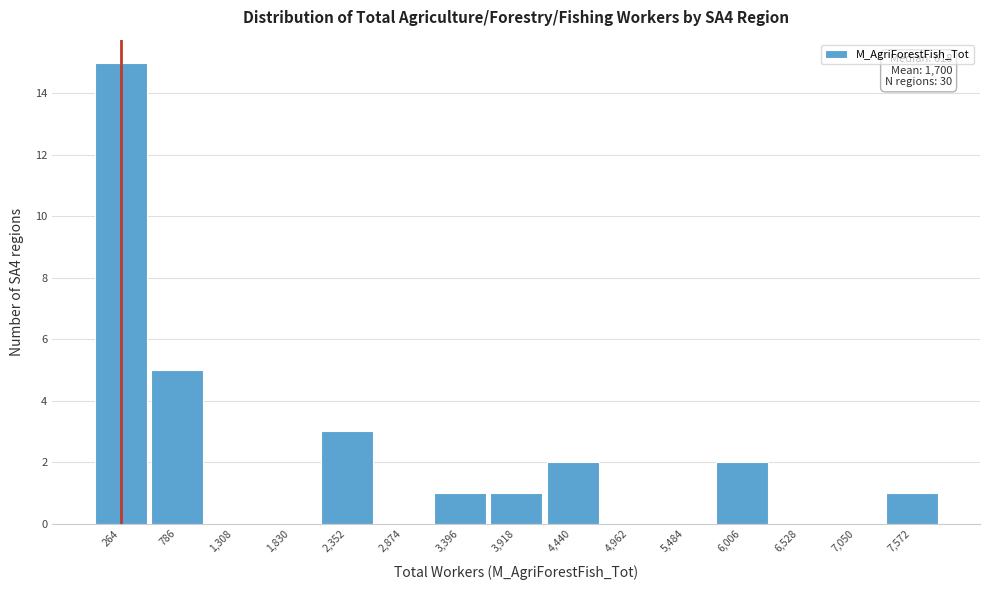

Over which range of the x-axis is the bar tallest?

0 to 500